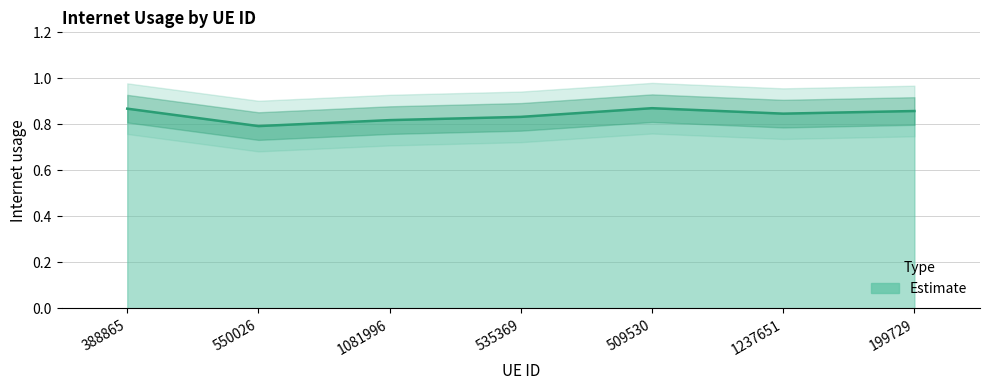

At which category does the data reach its first local peak?

509530